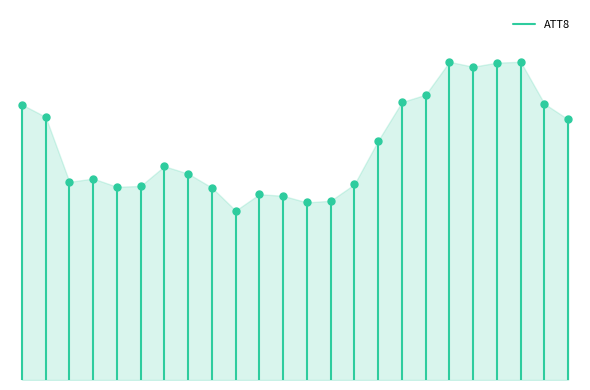

How many lines are shown in the chart?

1